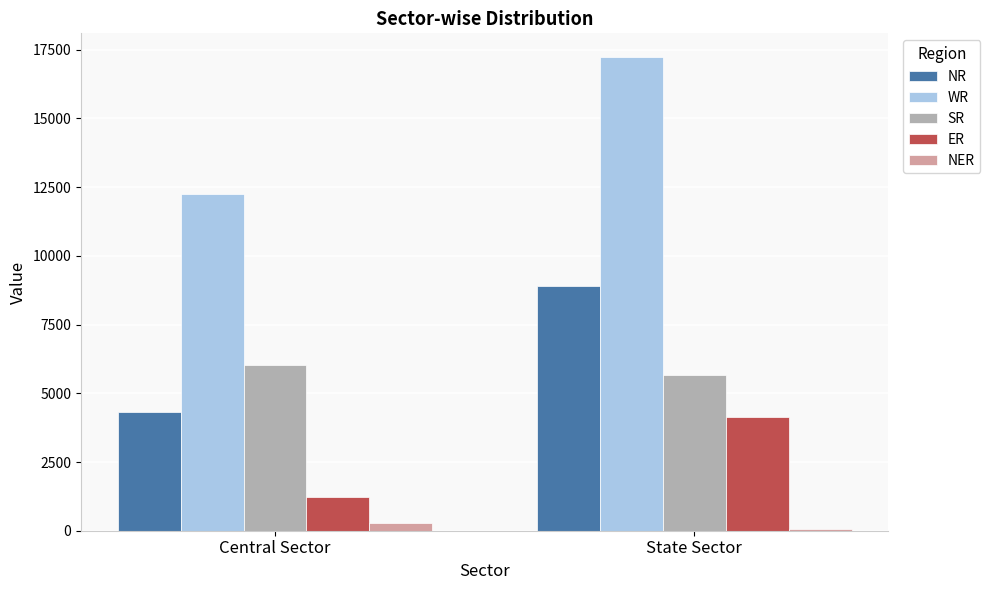

Which series changed the most between Central Sector and State Sector?

WR